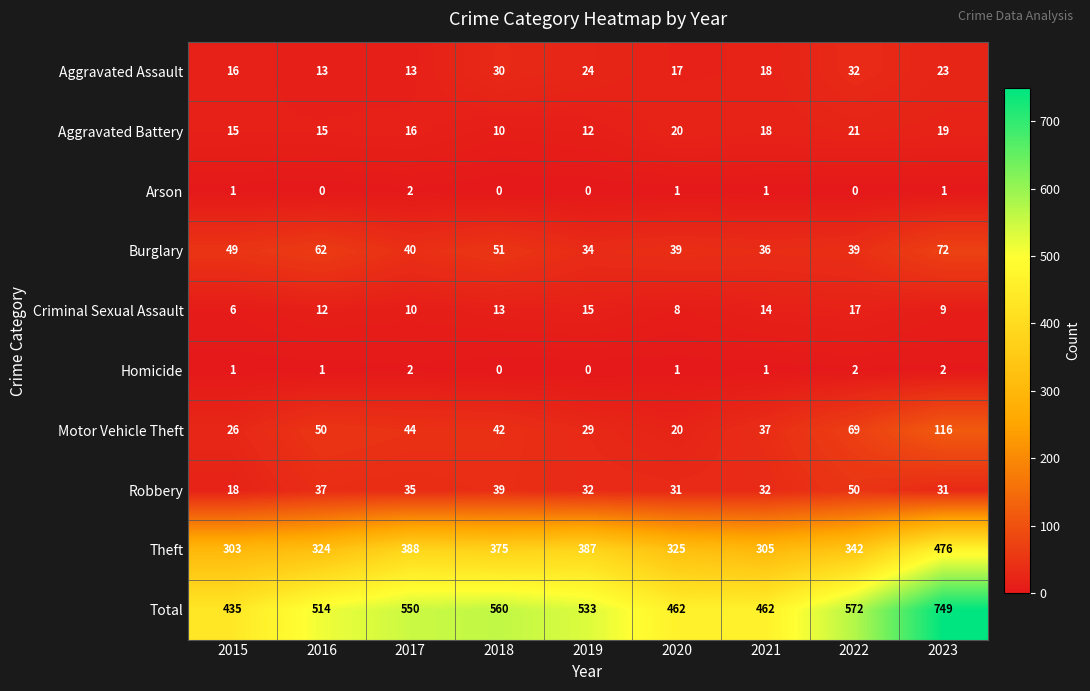

How many distinct data groups are displayed?

10